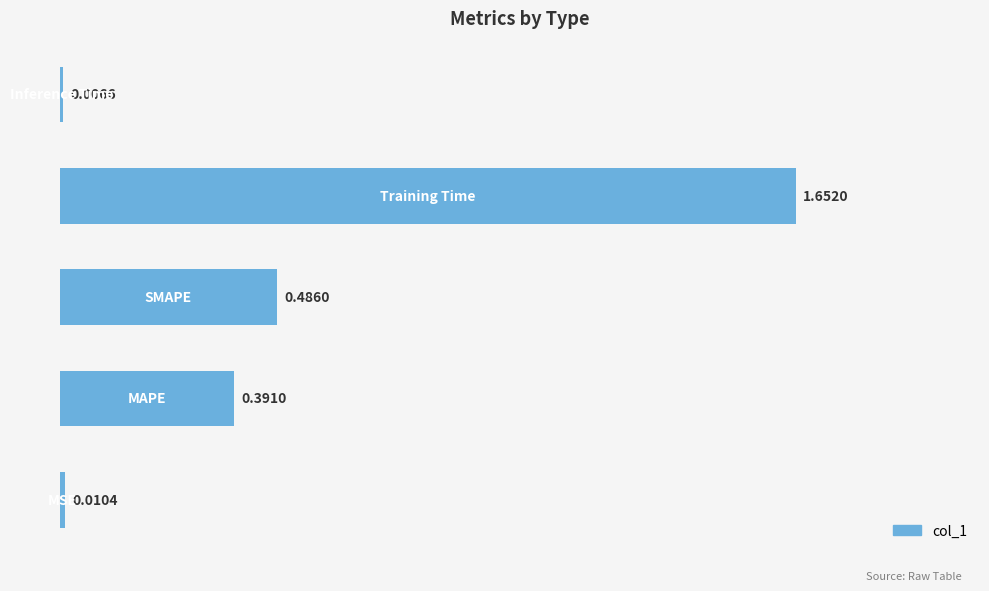

What is the sum of all values?

2.5